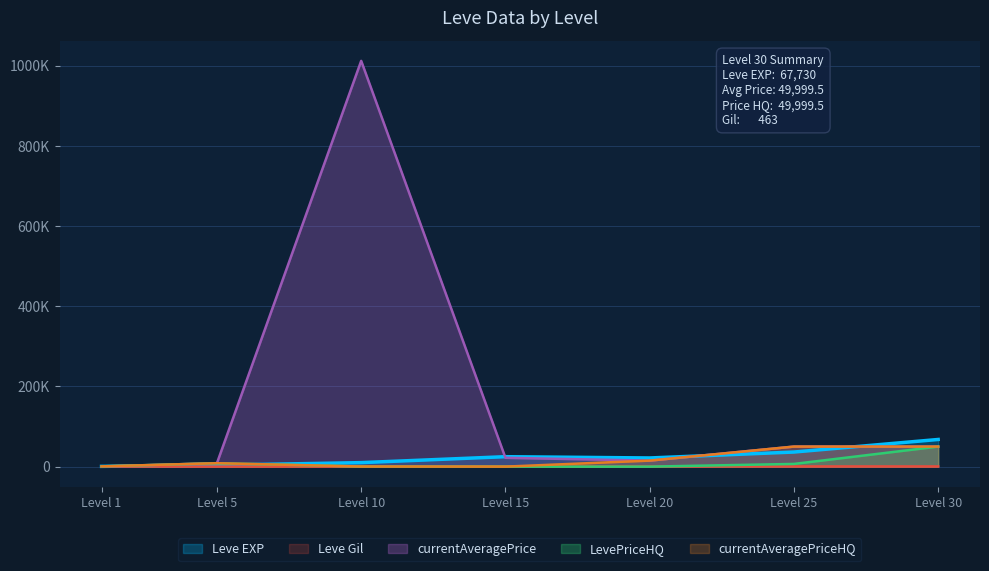

Reading left to right, transcribe all the data shown in this chart.

Leve EXP: 630.0	3600.0	9990.0	24790.0	21600.0	36390.0	67730.0
Leve Gil: 113.0	139.0	293.0	529.0	290.0	485.0	463.0
currentAveragePrice: 332.4	8665.7	1012195.4	22000.0	15000.0	49999.7	49999.5
LevePriceHQ: 647.7	8499.0	327.5	0.0	0.0	6716.5	49999.5
currentAveragePriceHQ: 647.7	8499.0	327.5	0.0	15000.0	49999.7	49999.5